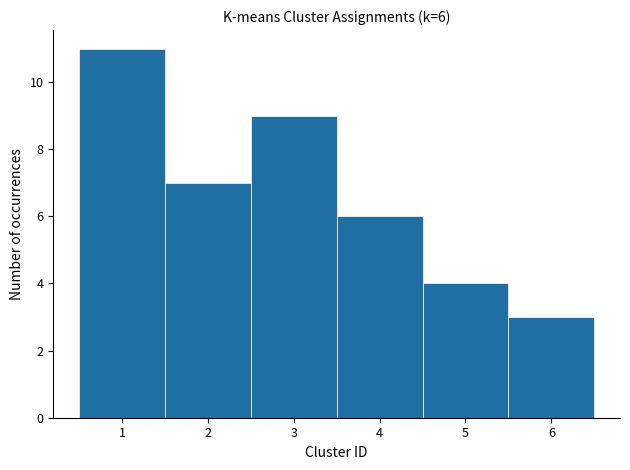

Over which range of the x-axis is the bar tallest?

0.5 to 1.5